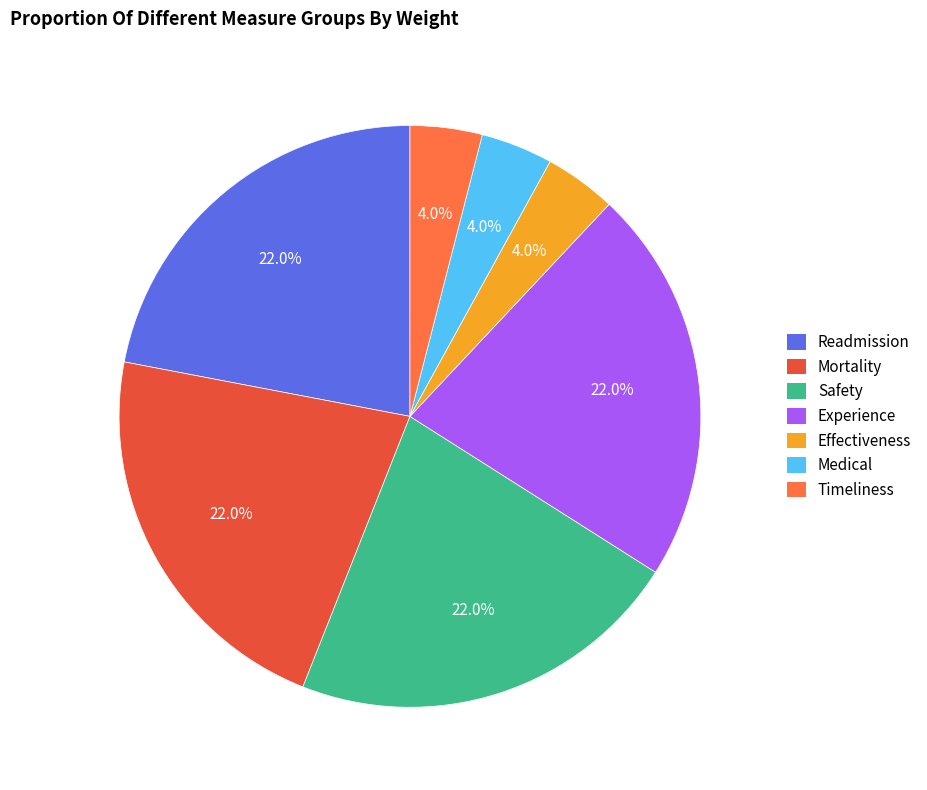

To the nearest percent, what is the difference between the Readmission and Medical slice percentages?

18%